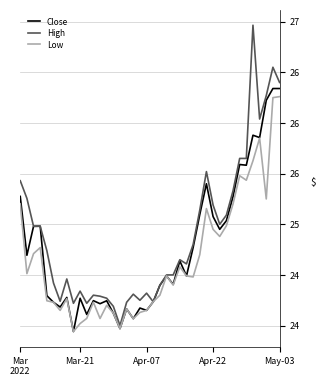

What is the average value of the Low series?

24.7